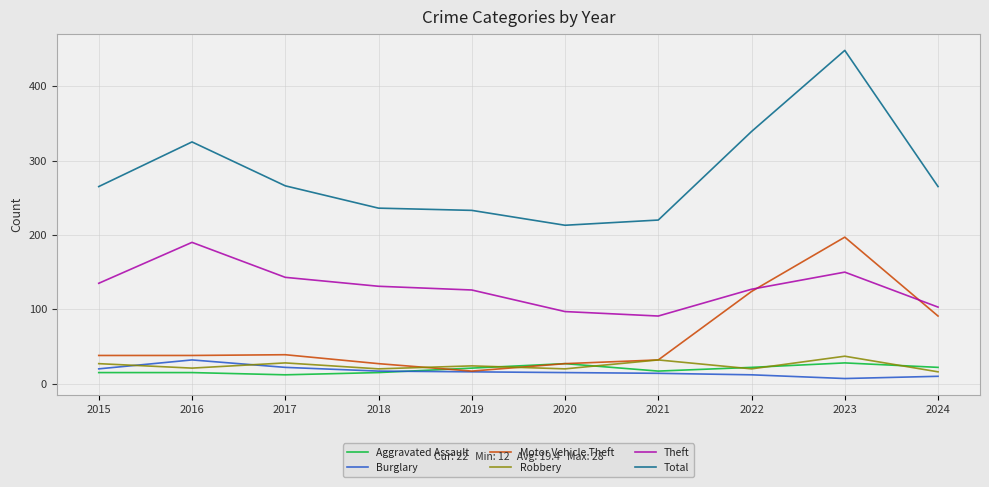

Is it true that Theft equals 150 at 2023?

True